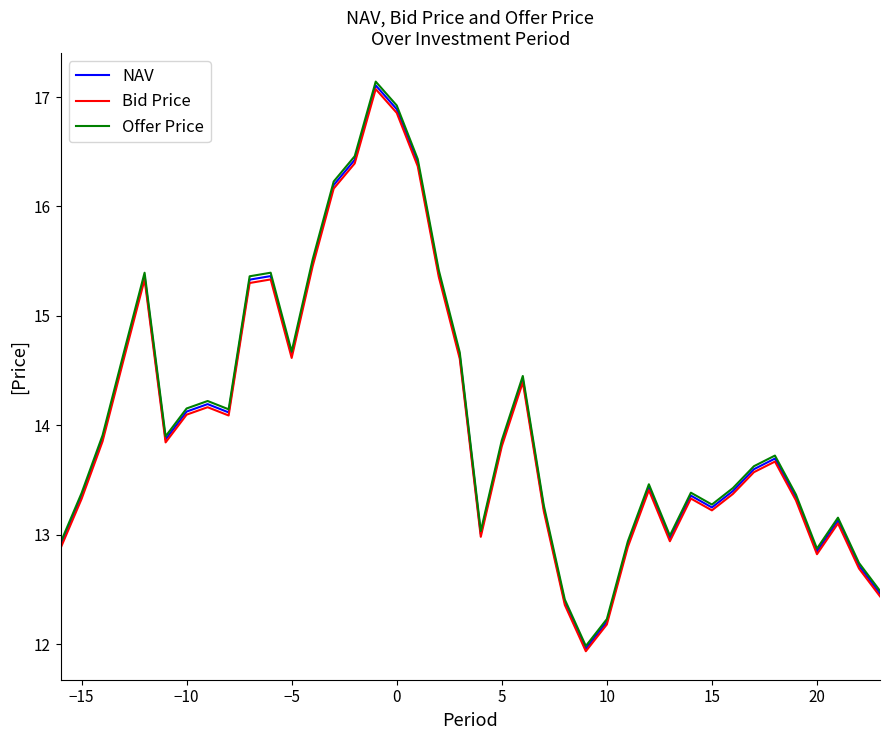

What is the lowest value of the Bid Price series?

11.9